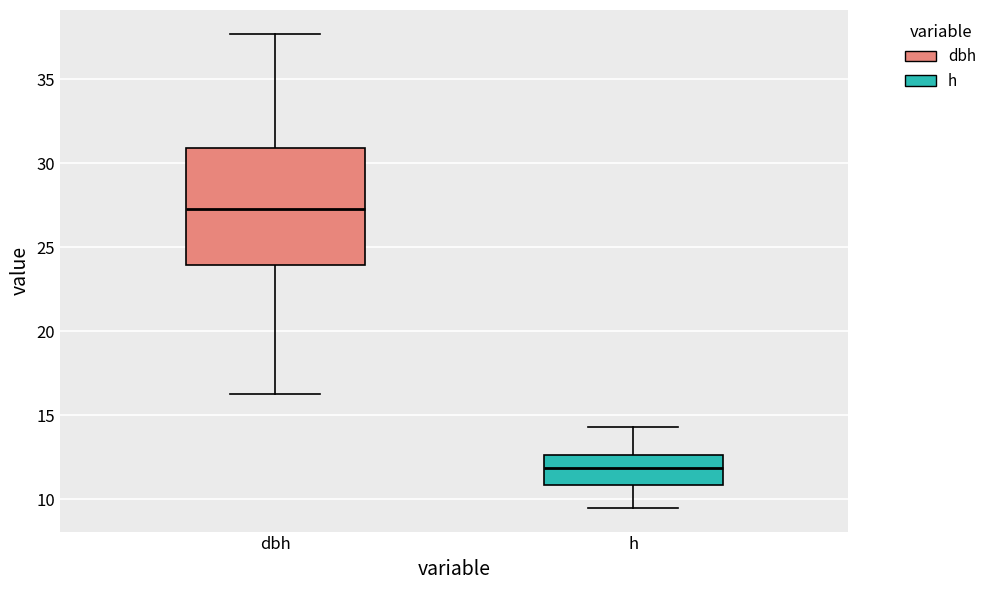

Which box has the lowest median line?

h